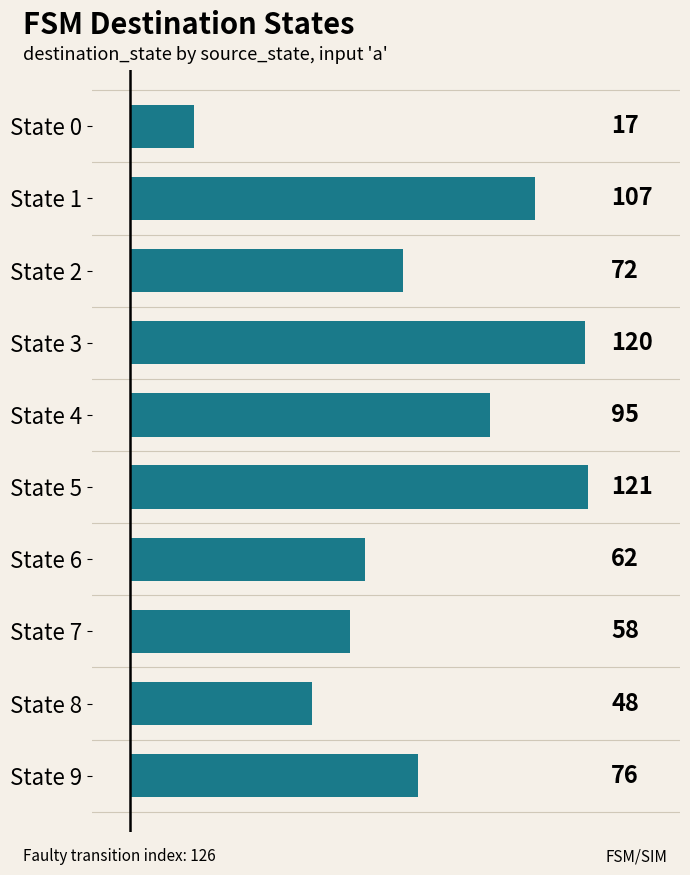

Reading top to bottom, extract all data points from this chart.

State 0=17	State 1=107	State 2=72	State 3=120	State 4=95	State 5=121	State 6=62	State 7=58	State 8=48	State 9=76